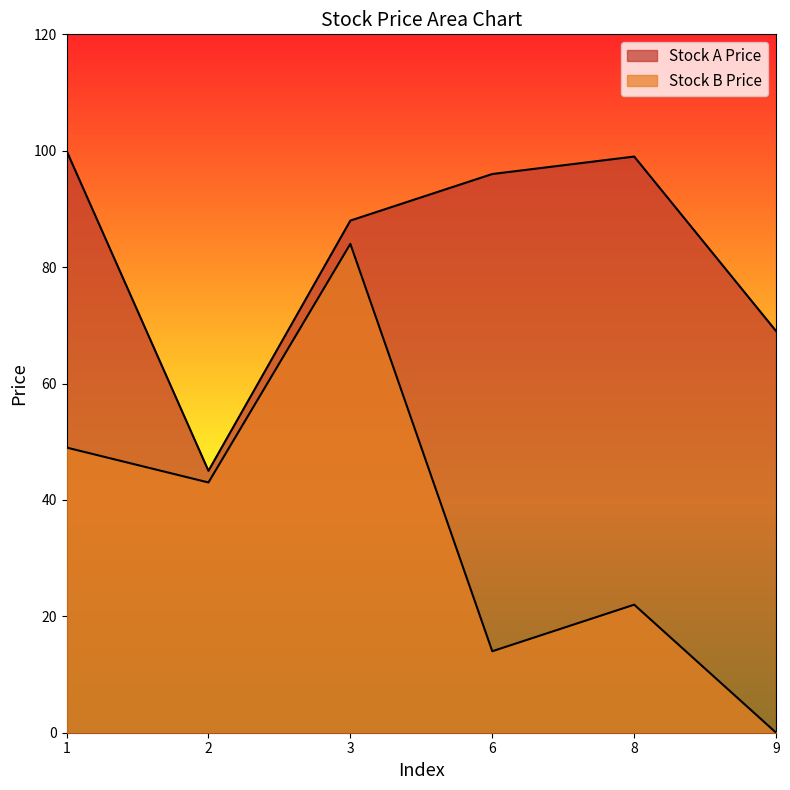

Reading left to right, extract all data points from this chart.

Stock A Price: 100	45	88	96	99	69
Stock B Price: 49	43	84	14	22	0